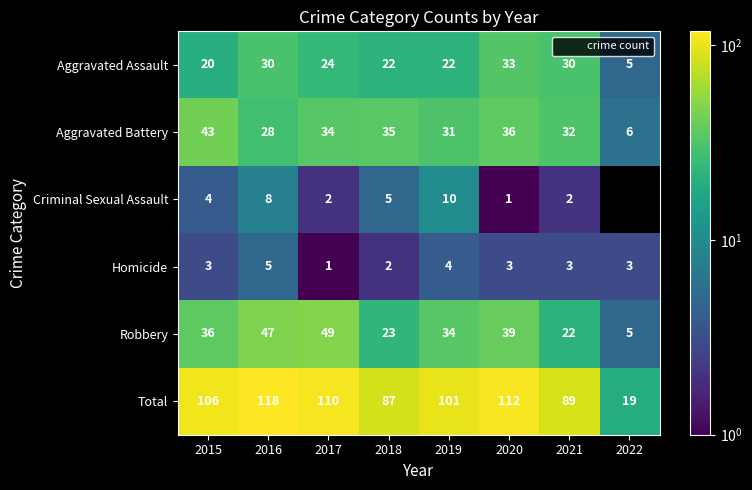

Rank the series by their maximum value, from lowest to highest.

Homicide, Criminal Sexual Assault, Aggravated Assault, Aggravated Battery, Robbery, Total